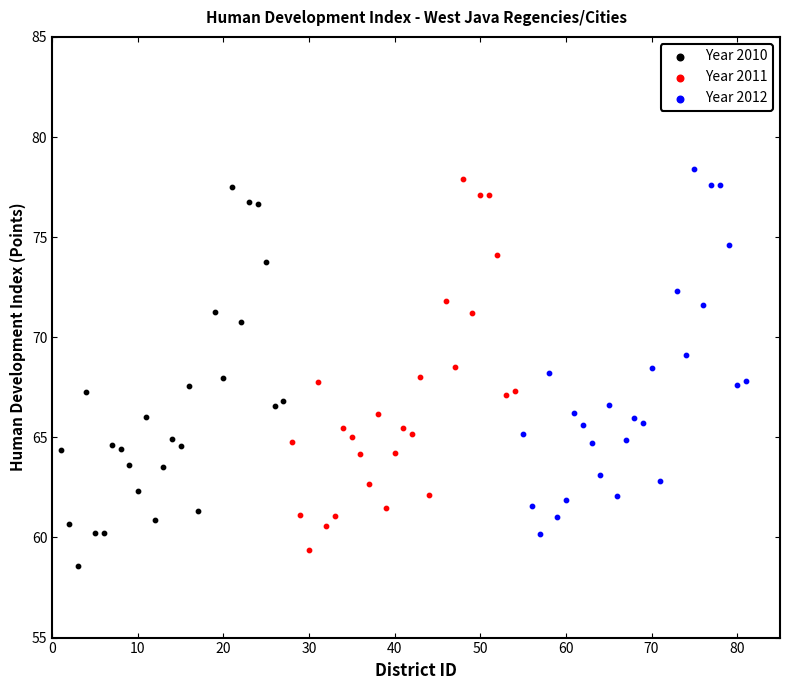

Which series has the widest spread of Y values?

Year 2010